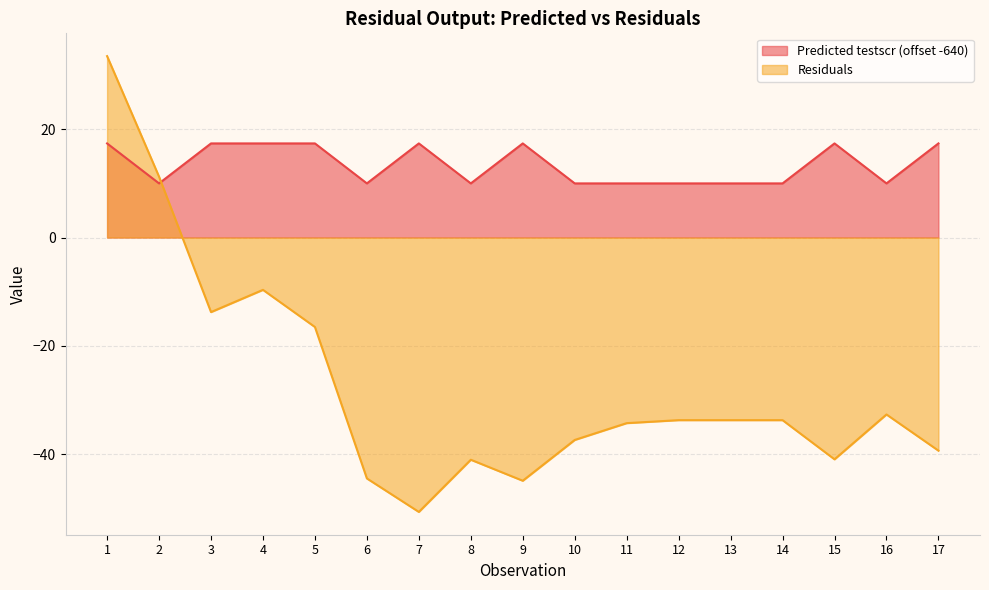

At 16, list the series in order from smallest to largest.

Residuals, Predicted testscr (offset -640)